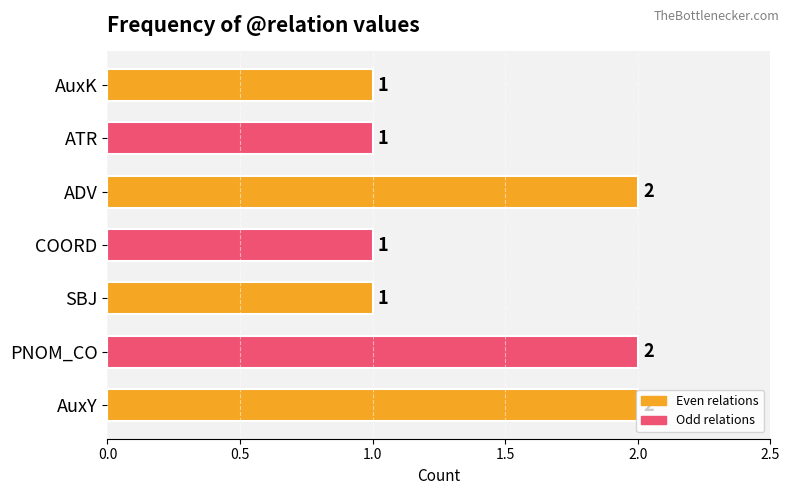

What is the difference between the second highest and second lowest values?

1